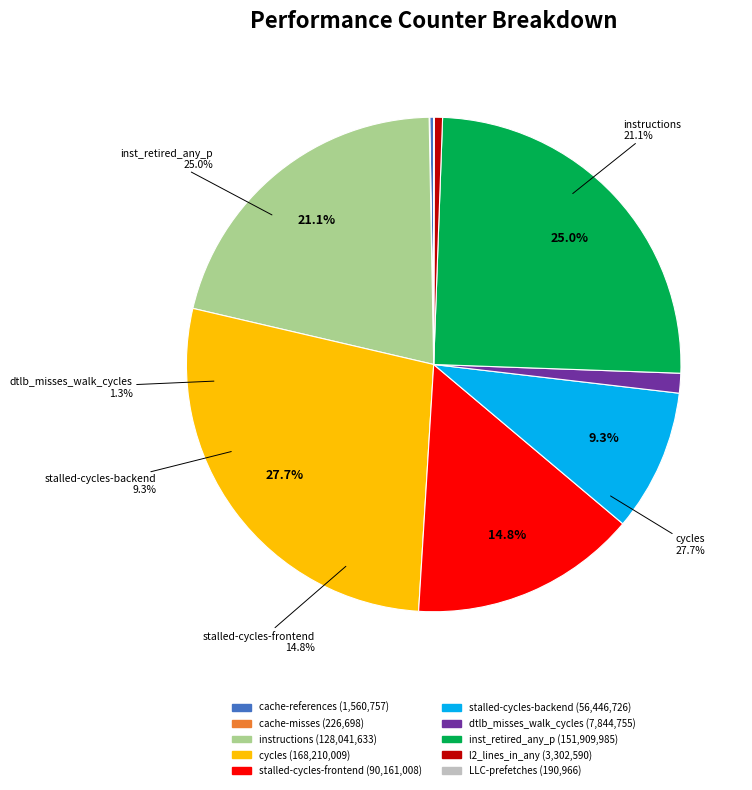

How many slices are in this pie chart?

10